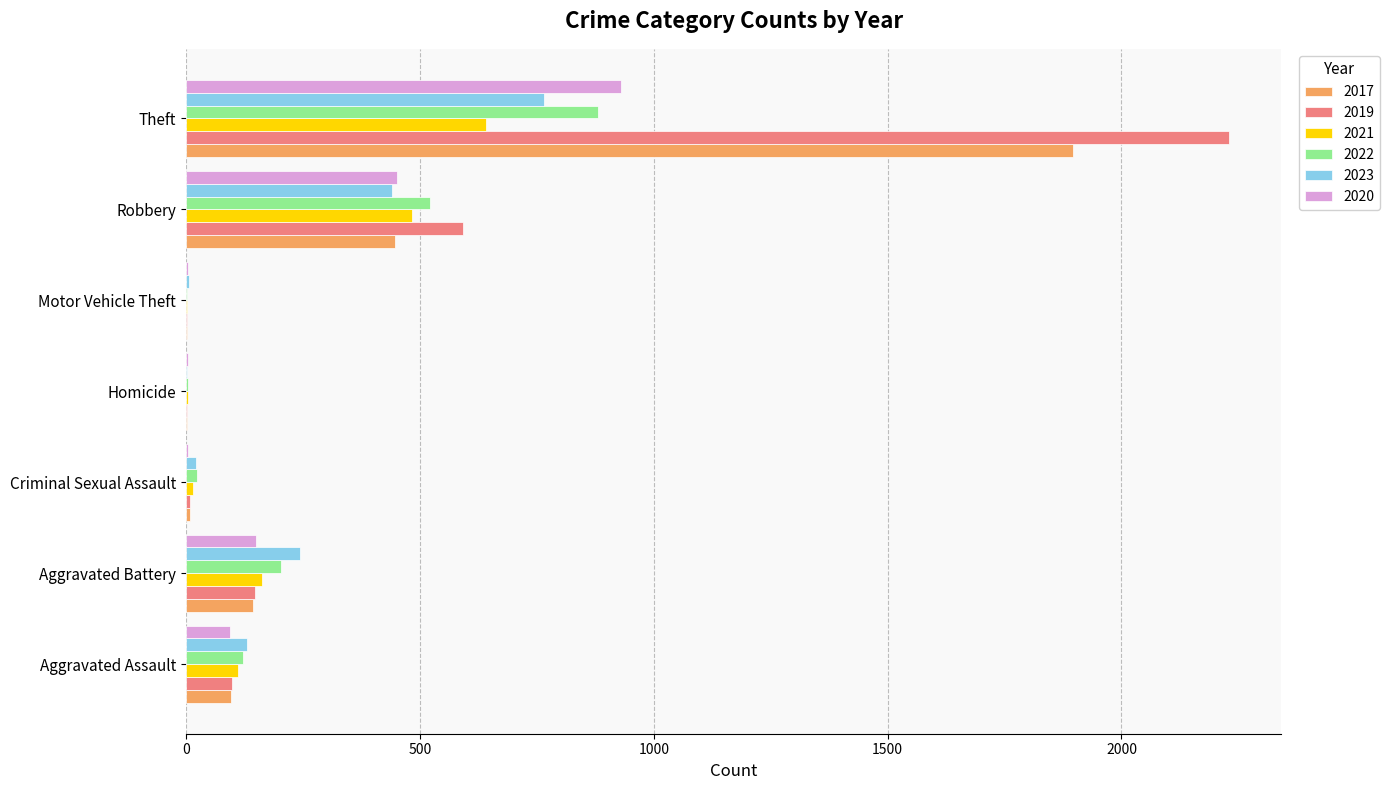

Is the value of 2022 at Aggravated Battery greater than the value of 2023 at Motor Vehicle Theft?

Yes